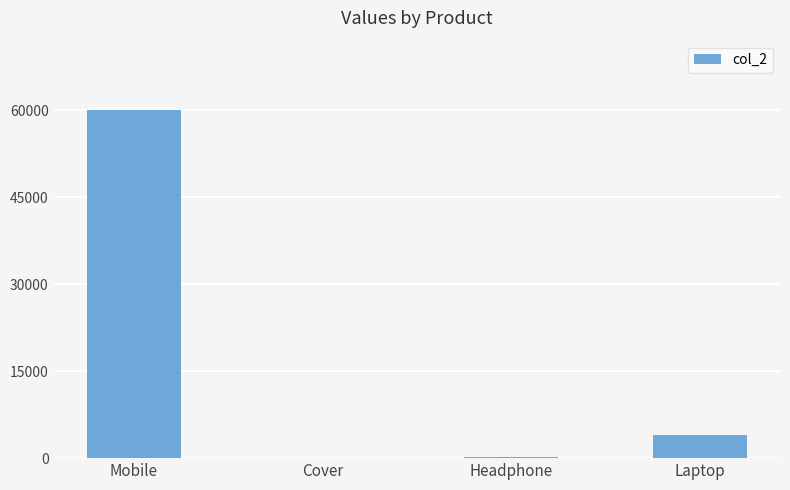

Where does the data first go above 4000?

Mobile